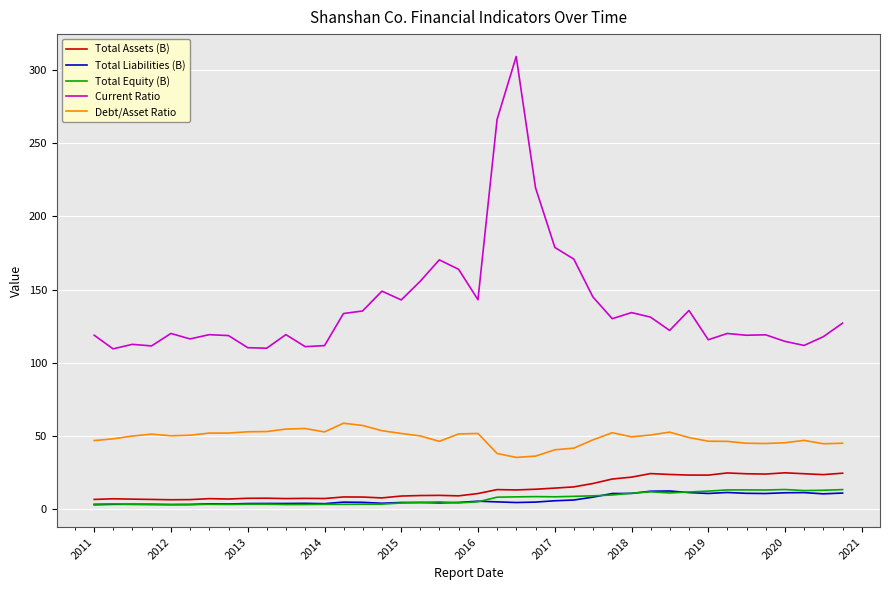

At how many categories does at least one series exceed 71?

40